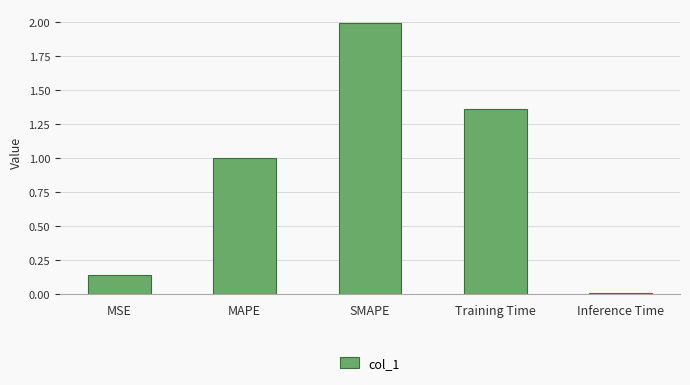

How many categories are shown in the chart?

5